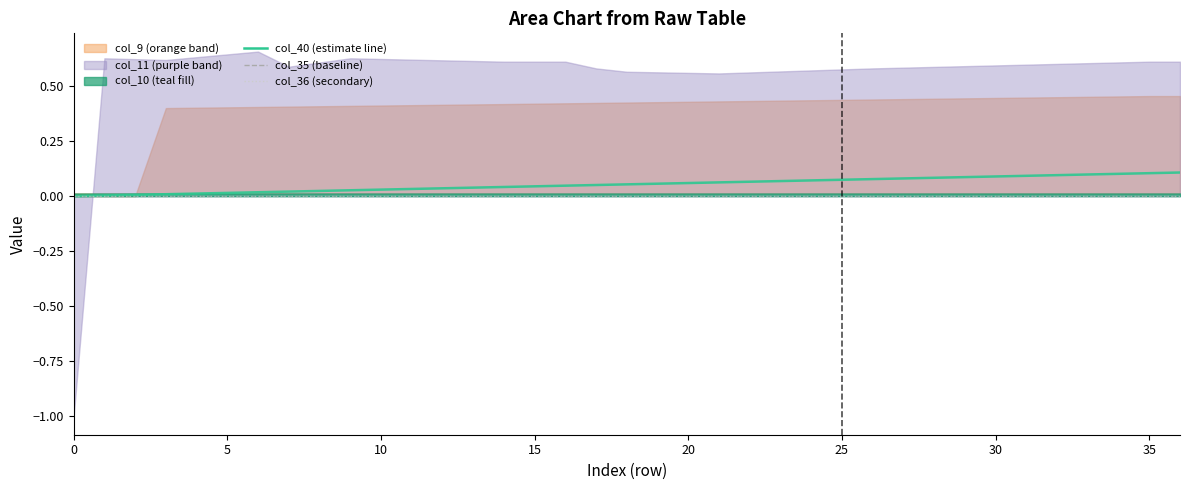

Between 16 and 22, which is larger?

22